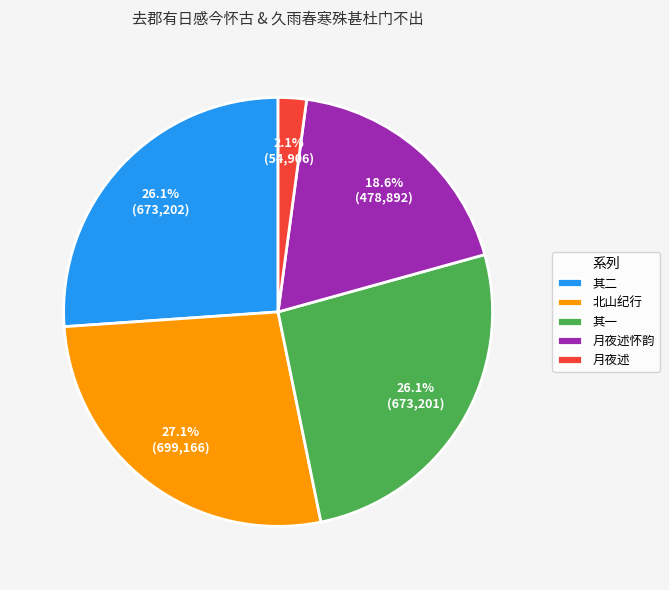

Combined, what portion of the pie is 月夜述怀韵 and 北山纪行?

45.7%